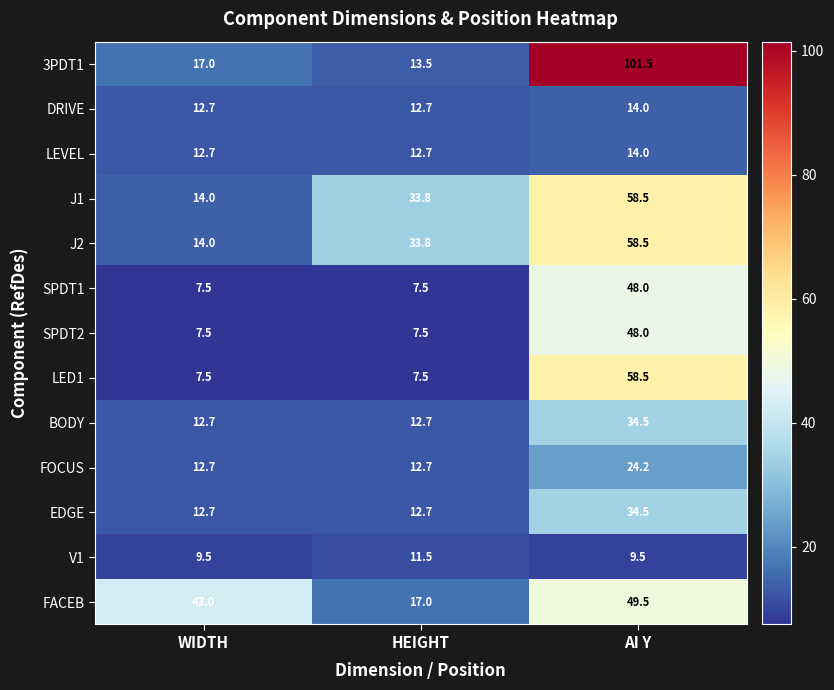

What is the spread (max minus min) of values at WIDTH?

35.5